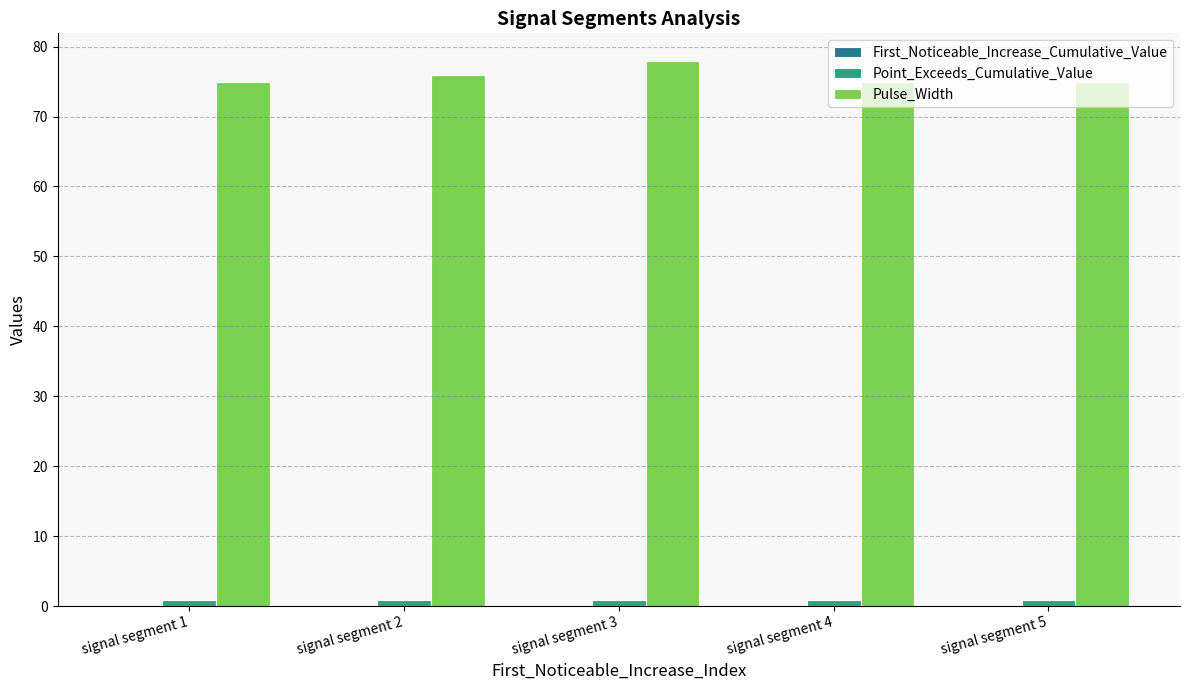

True or false: Point_Exceeds_Cumulative_Value has a value of 0.9 at signal segment 1.

True